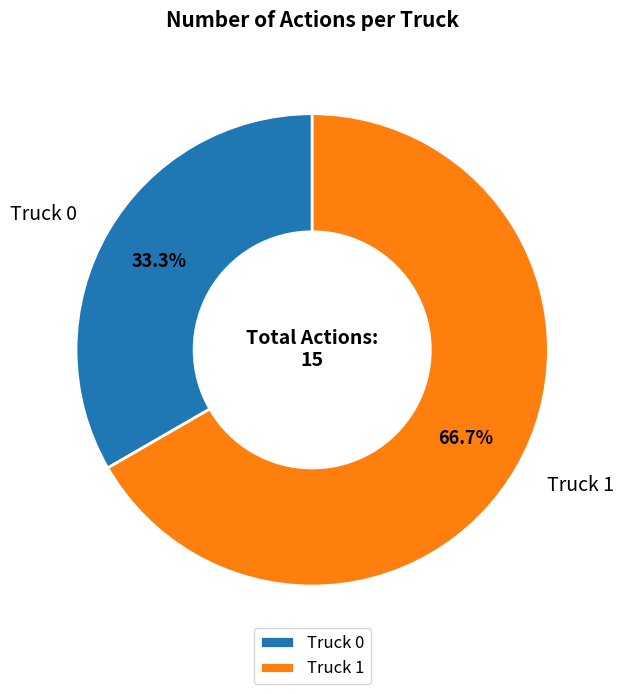

What percentage is the Truck 0 slice, to the nearest percent?

33%